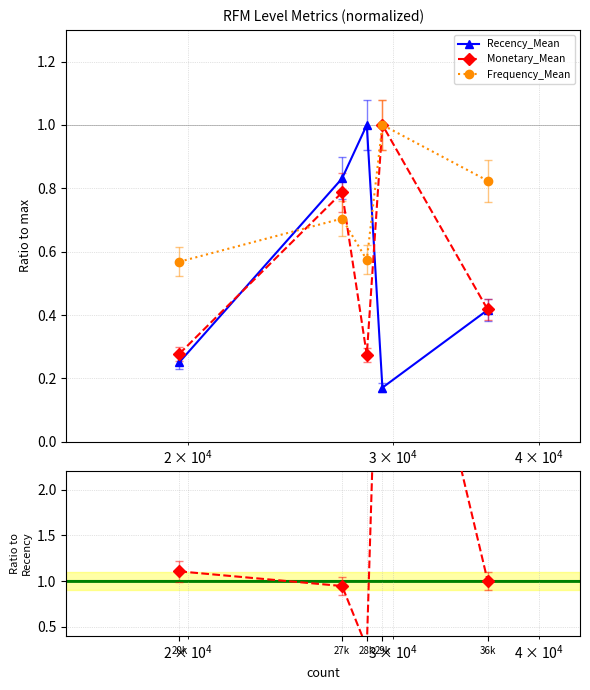

Is it true that Frequency_Mean equals 0.4 at 27k?

False